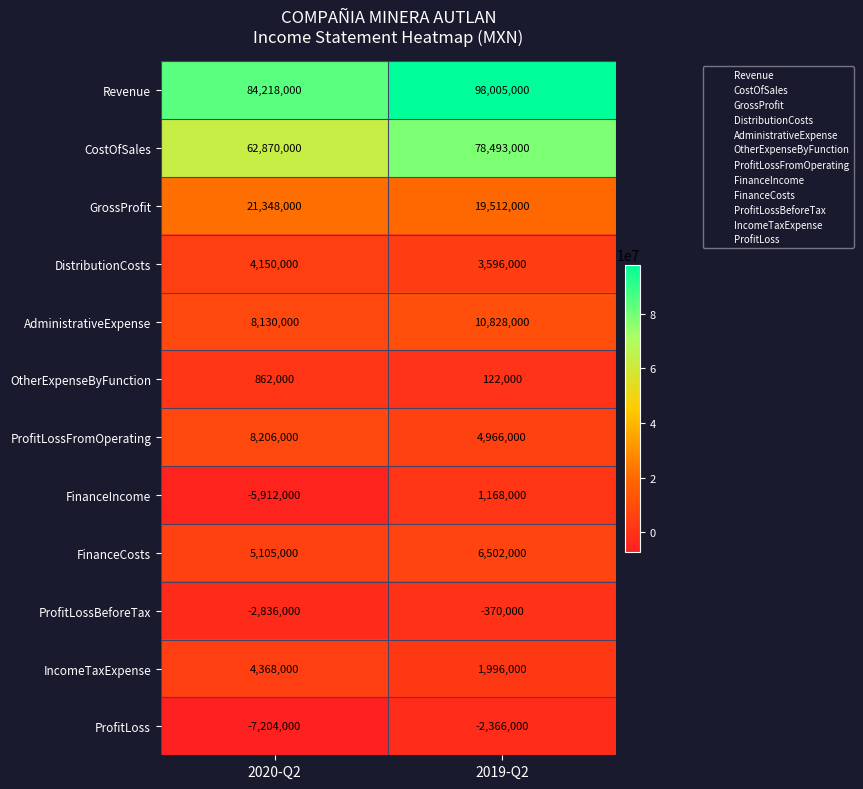

Which series has the largest total across all categories?

Revenue